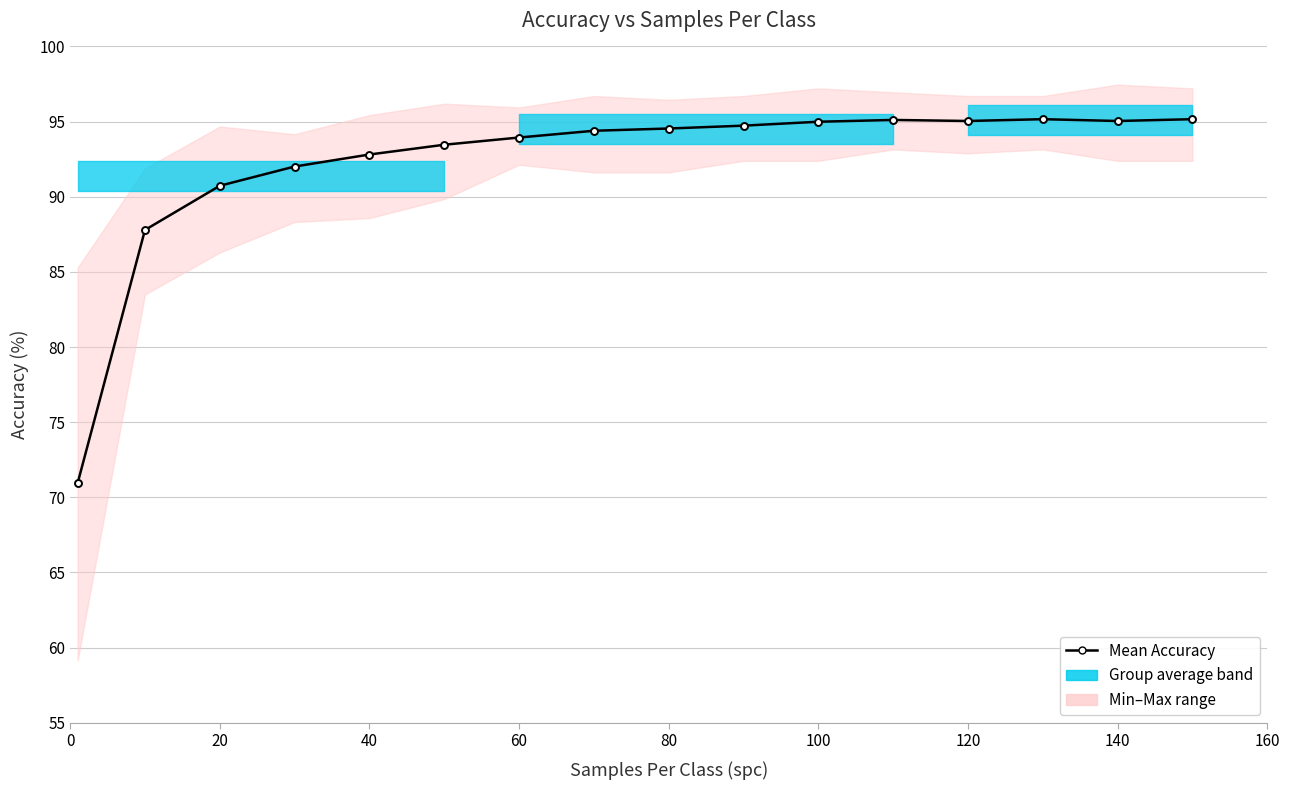

Reading left to right, extract all data points from this chart.

71.0	87.8	90.7	92.0	92.8	93.5	93.9	94.4	94.5	94.7	95.0	95.1	95.0	95.2	95.0	95.2